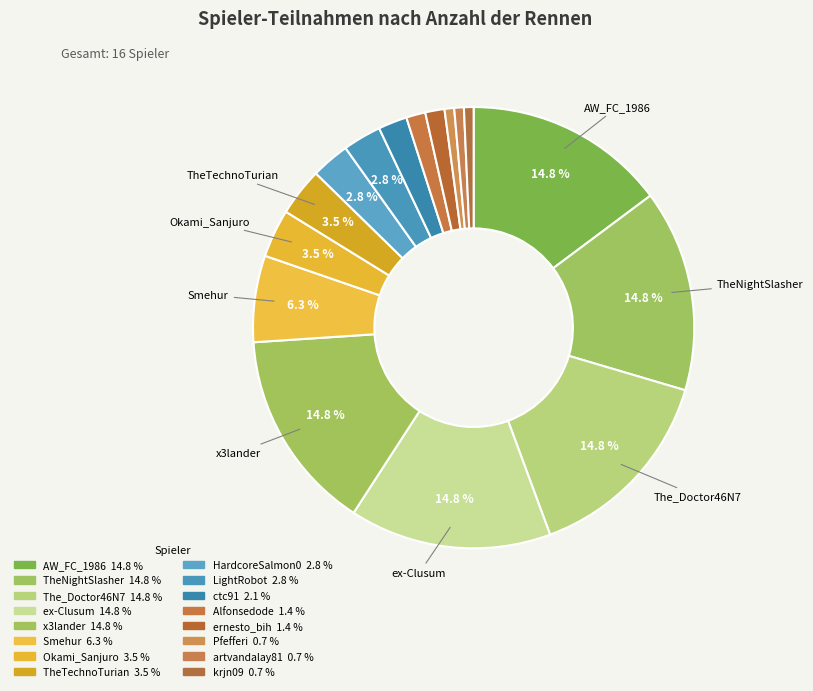

Count the number of slices in the pie.

16